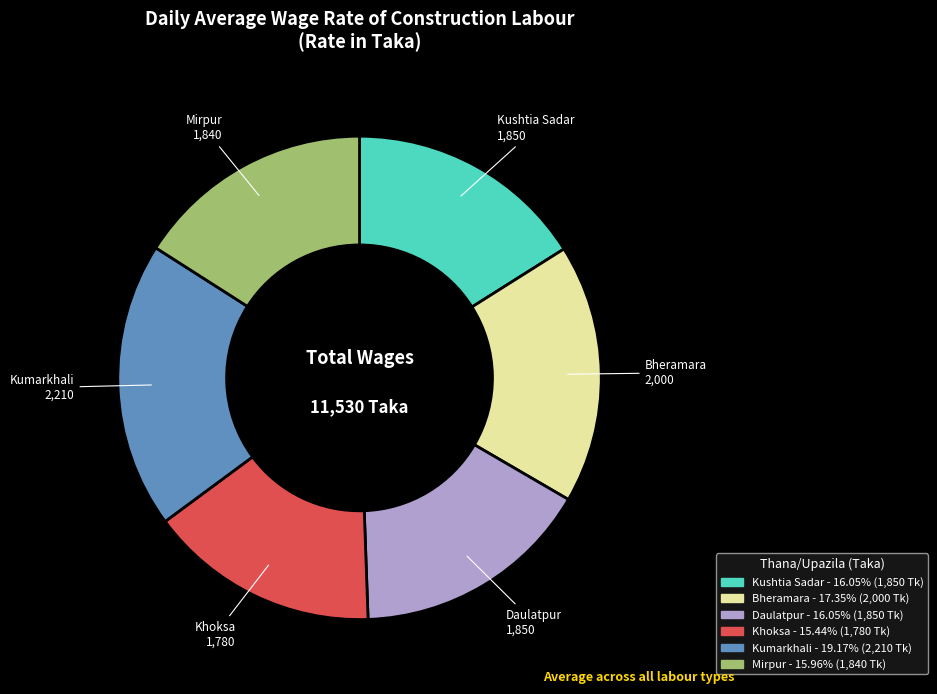

Count the number of slices in the pie.

6